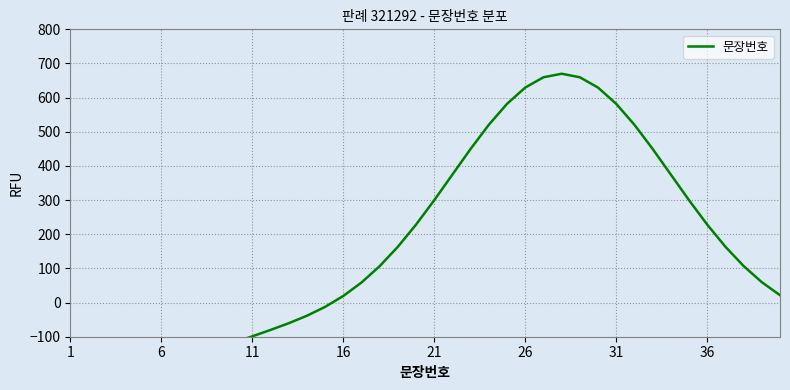

What is the average value?

175.0